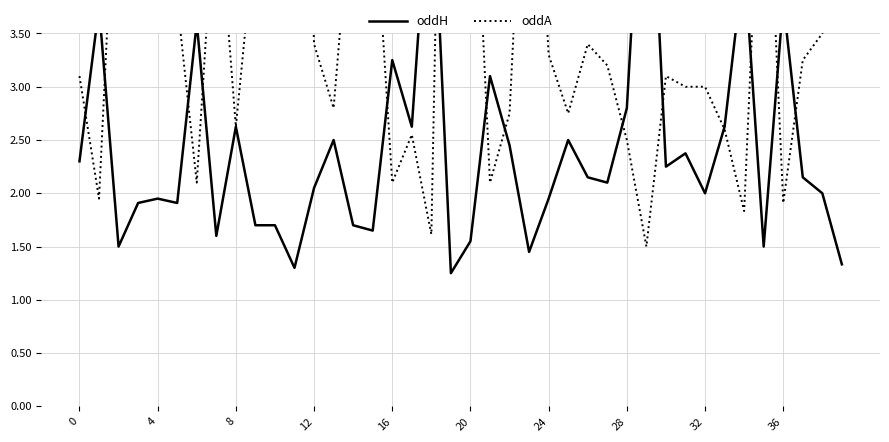

Reading left to right, extract all data points from this chart.

oddH: 2.3	3.8	1.5	1.9	1.9	1.9	3.6	1.6	2.6	1.7	1.7	1.3	2.0	2.5	1.7	1.6	3.2	2.6	5.2	1.2	1.6	3.1	2.5	1.4	1.9	2.5	2.1	2.1	2.8	6.0	2.2	2.4	2.0	2.6	4.2	1.5	3.8	2.1	2.0	1.3
oddA: 3.1	1.9	5.8	3.8	4.0	3.8	2.1	5.0	2.6	4.5	5.0	9.0	3.4	2.8	5.0	5.0	2.1	2.5	1.6	11.0	6.0	2.1	2.8	6.5	3.3	2.8	3.4	3.2	2.5	1.5	3.1	3.0	3.0	2.6	1.8	6.0	1.9	3.2	3.5	7.5